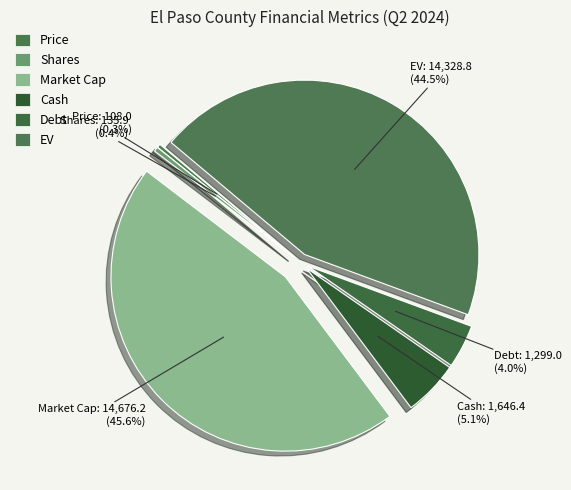

True or false: Price accounts for 1% of the total.

False